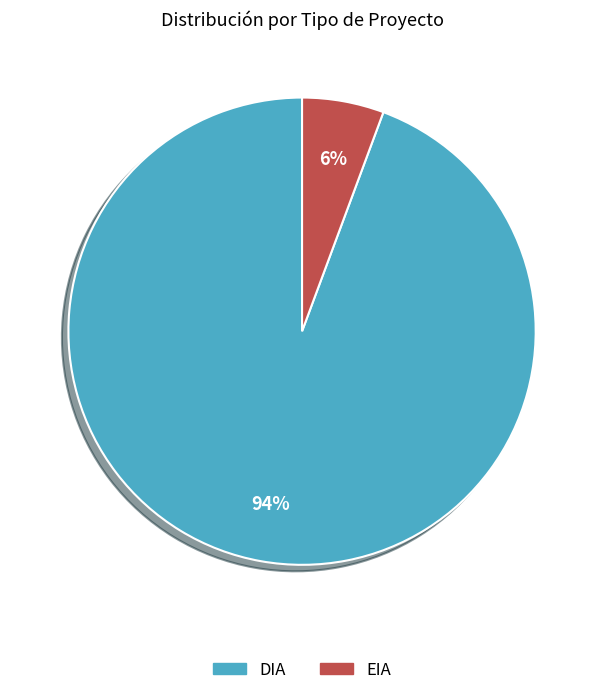

How many segments does this pie chart have?

2